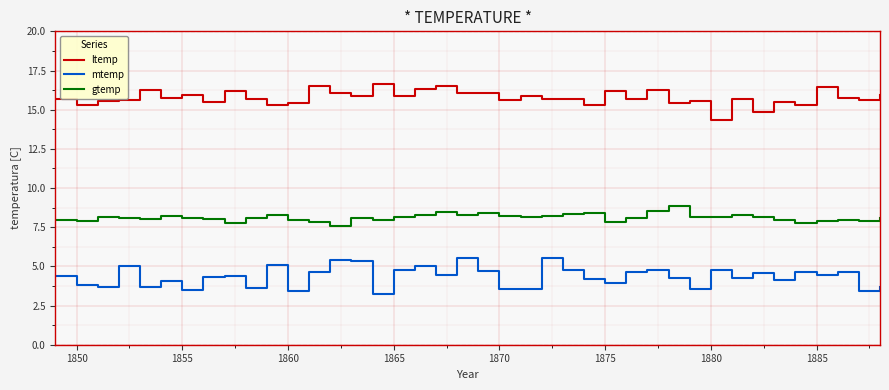

What is the difference between the maximum and minimum values in the mtemp series?

2.3